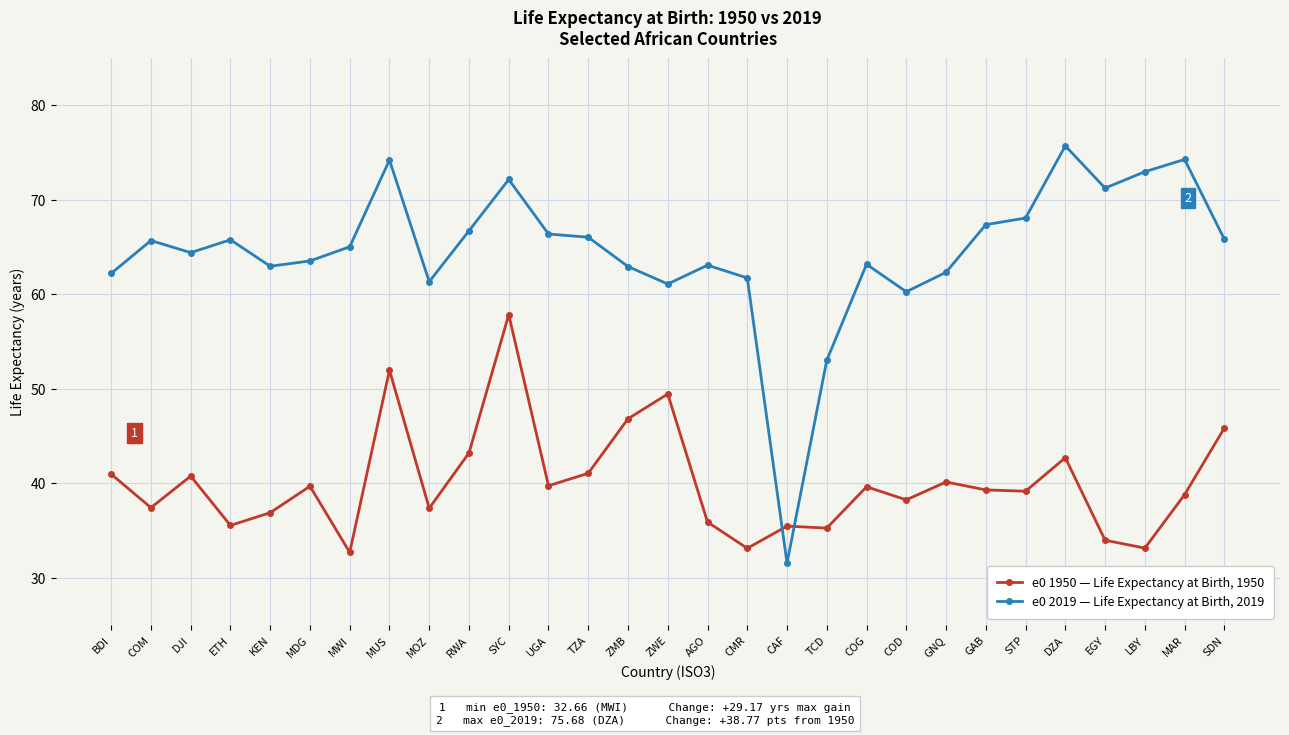

Where is the first local maximum for e0 1950 — Life Expectancy at Birth, 1950?

DJI